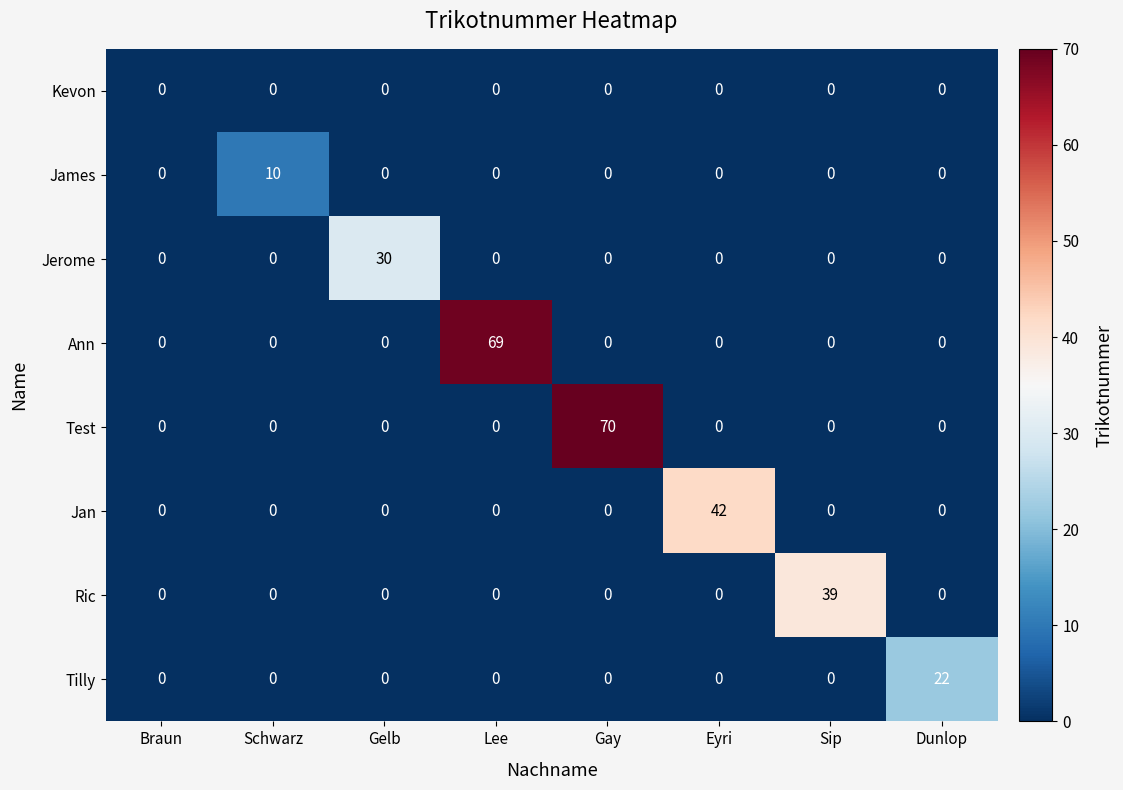

At how many categories does at least one series exceed 16?

6